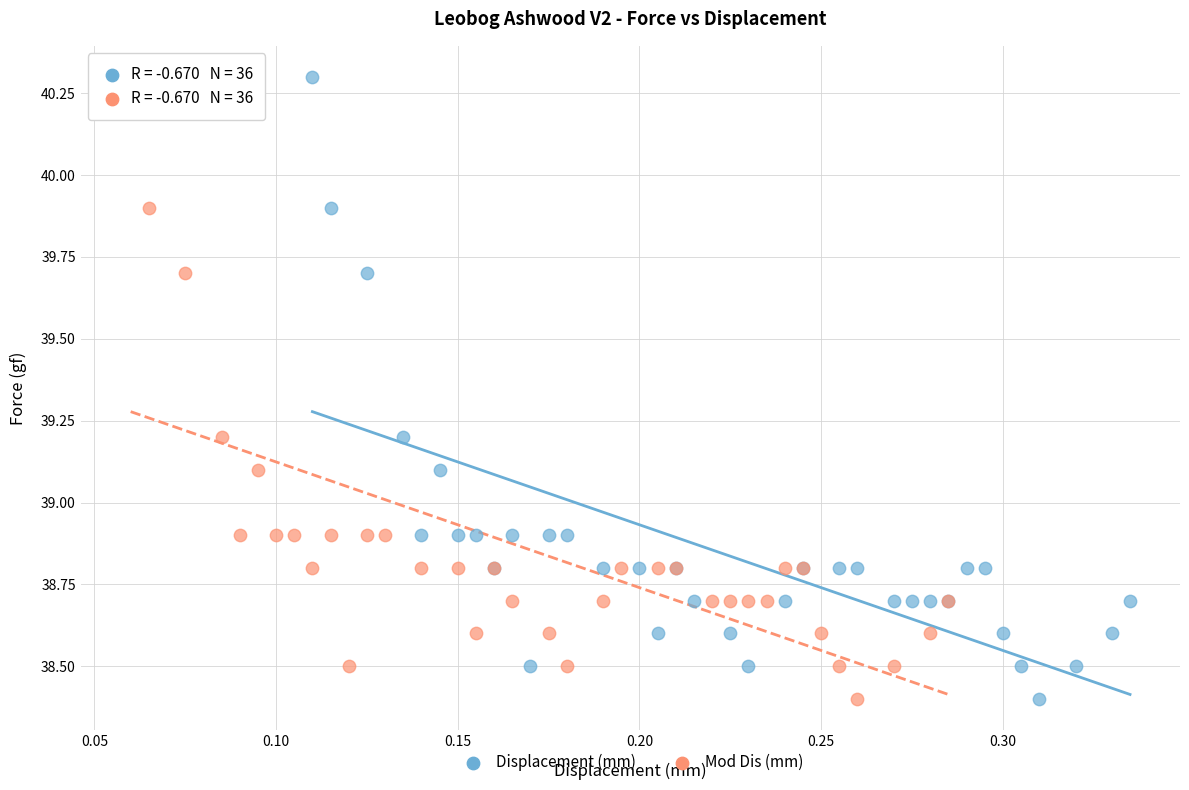

What are all the series names shown in the legend?

Displacement (mm), Mod Dis (mm)